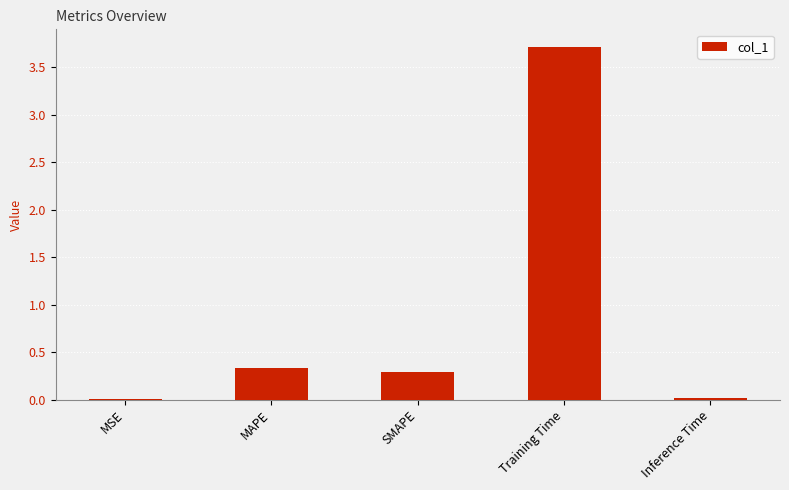

Read the value at MAPE.

0.3